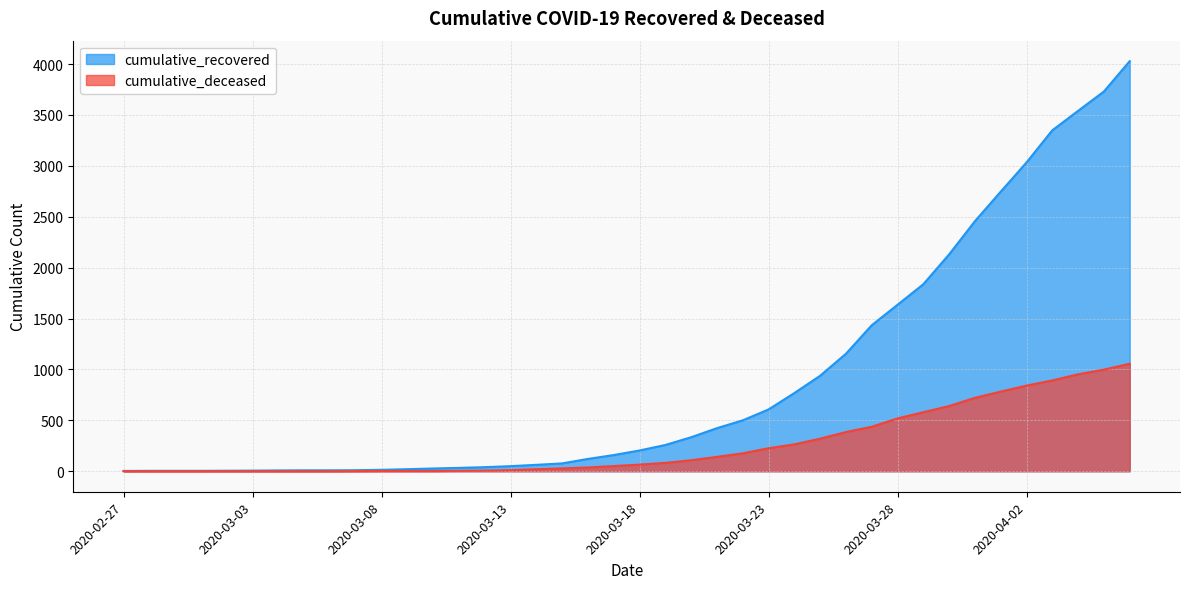

What is the difference between the highest and lowest values at 2020-03-20?

226